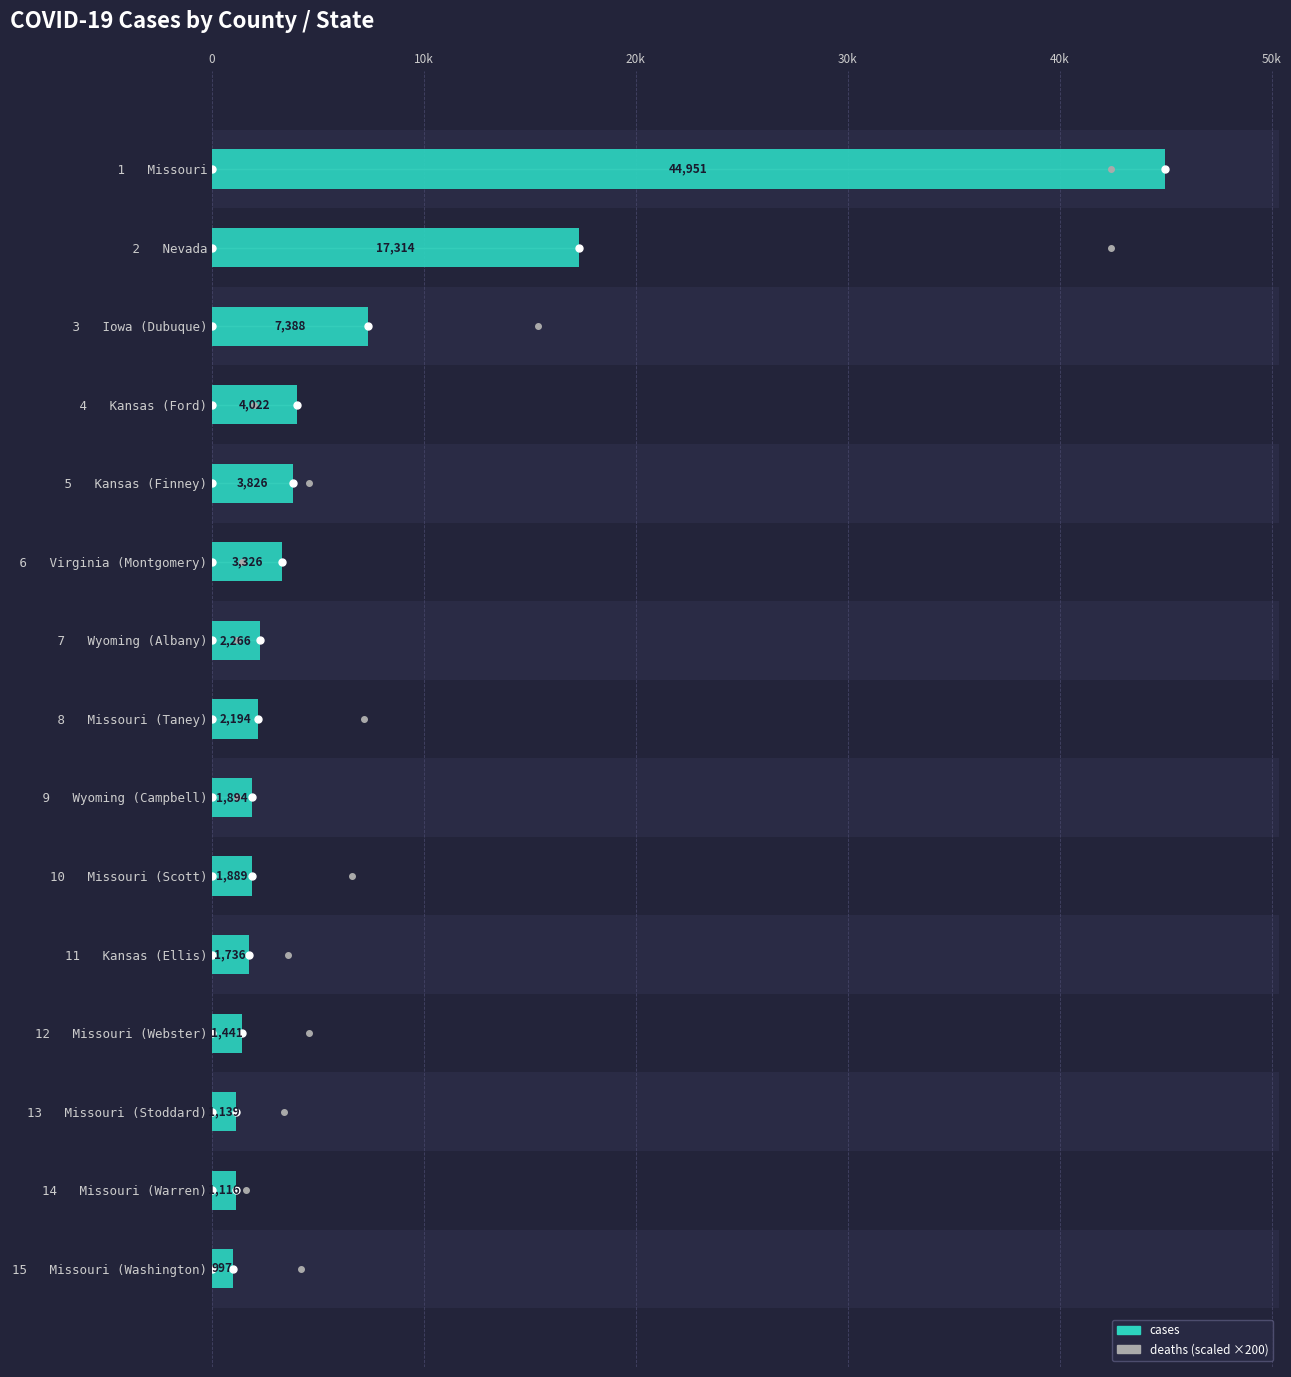

Which category has the lowest value across all series?

15   Missouri (Washington)